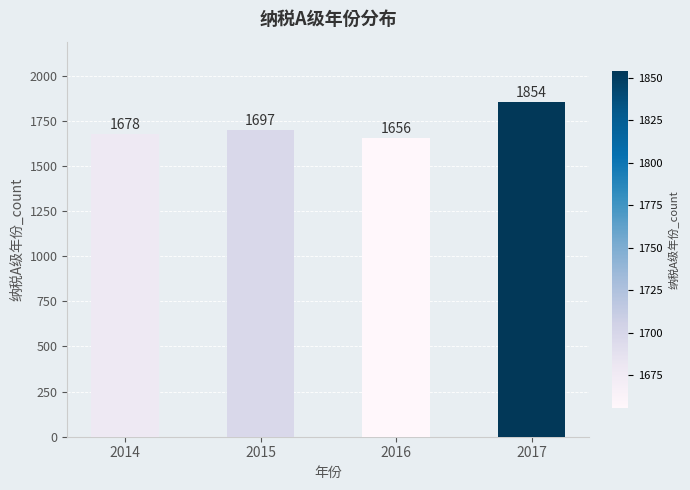

At which category does the chart reach its minimum across all series?

2016